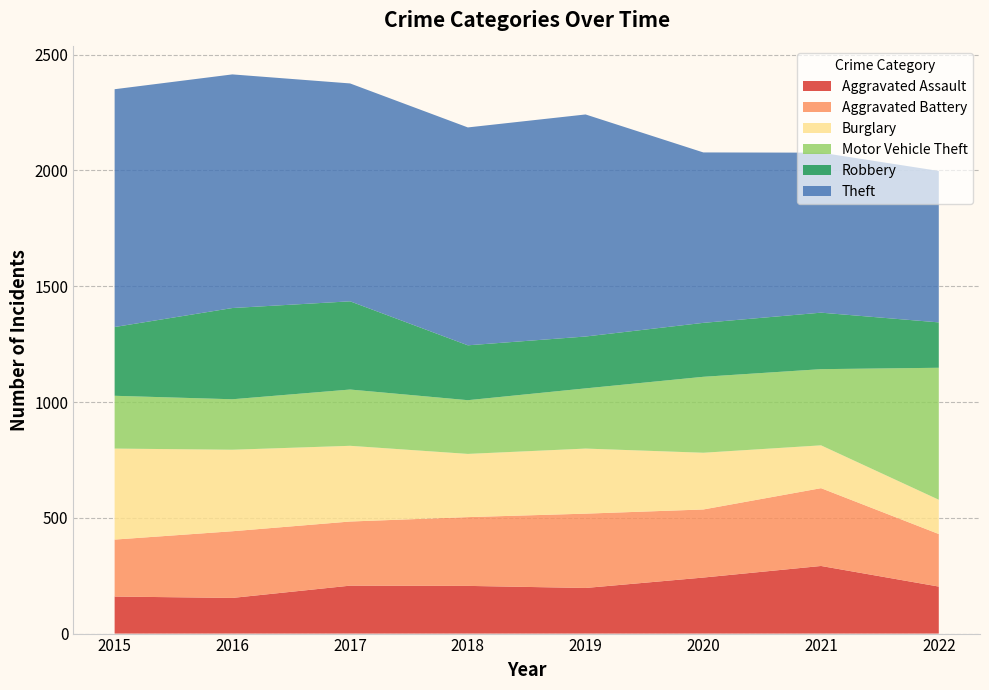

What is the total value across all series at 2015?

2351